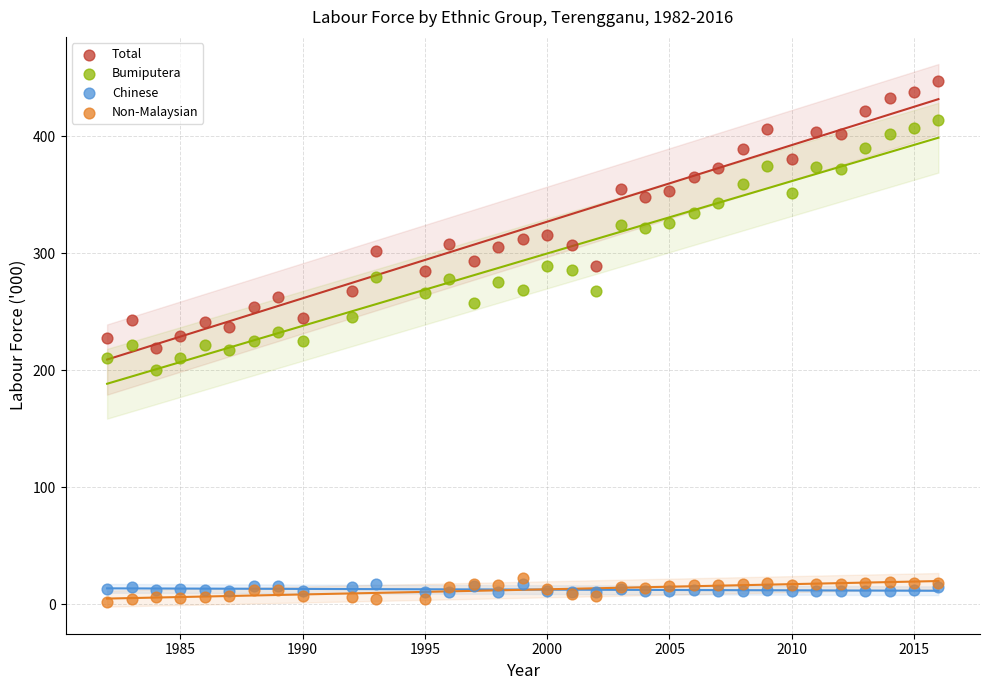

What are all the series names shown in the legend?

Total, Bumiputera, Chinese, Non-Malaysian